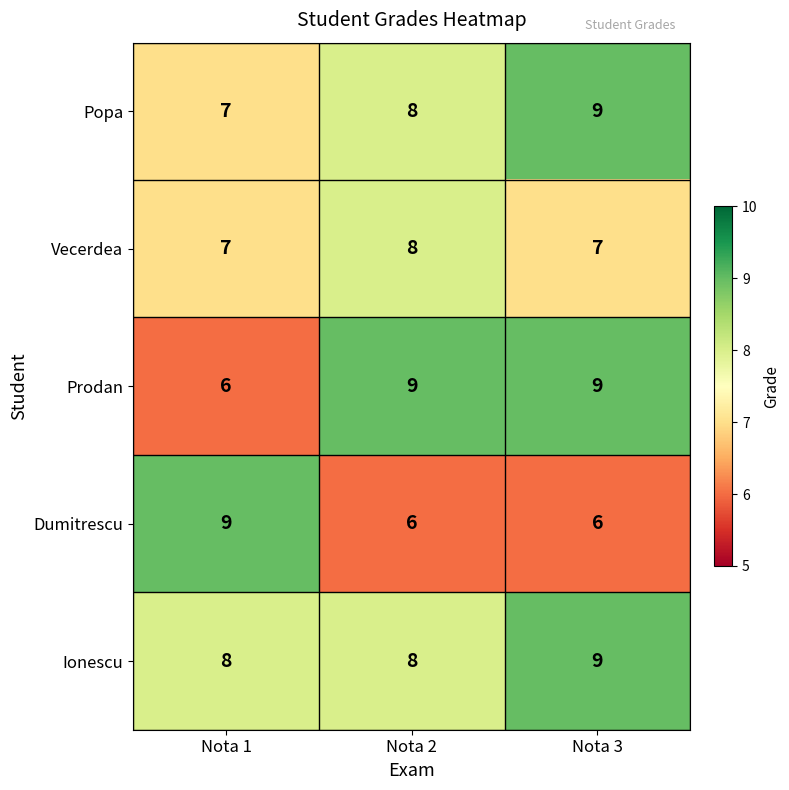

What is the greatest value displayed?

9